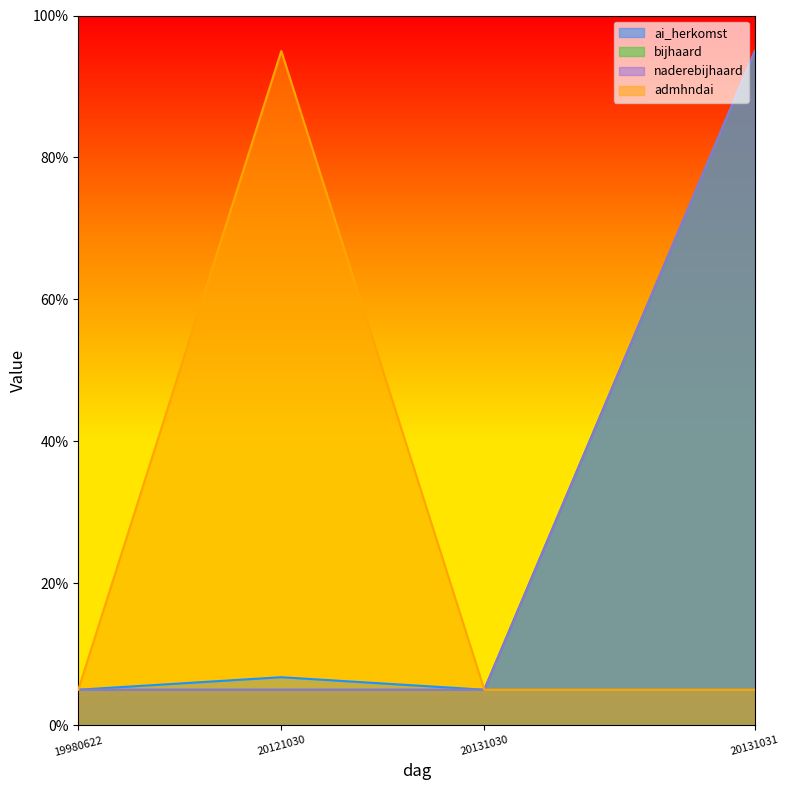

Reading left to right, what are all the values shown in this chart?

ai_herkomst: 19980622=5.0	20121030=6.8	20131030=5.0	20131031=95.0
bijhaard: 19980622=5.0	20121030=5.0	20131030=5.0	20131031=95.0
naderebijhaard: 19980622=5.0	20121030=5.0	20131030=5.0	20131031=95.0
admhndai: 19980622=5.0	20121030=95.0	20131030=5.0	20131031=5.0